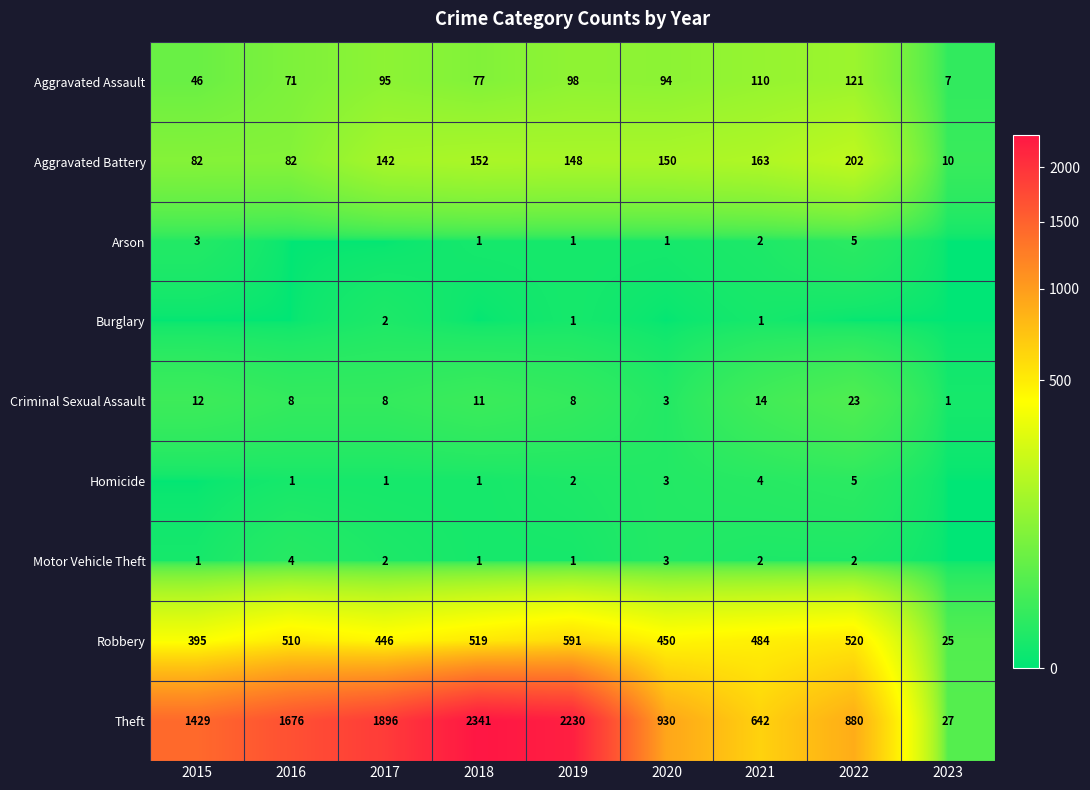

Is it true that Aggravated Battery equals 46 at 2021?

False